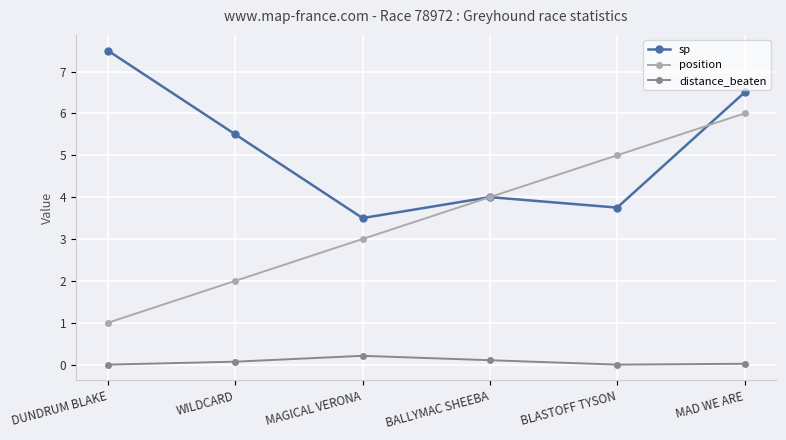

Which label corresponds to the largest value in the chart?

DUNDRUM BLAKE